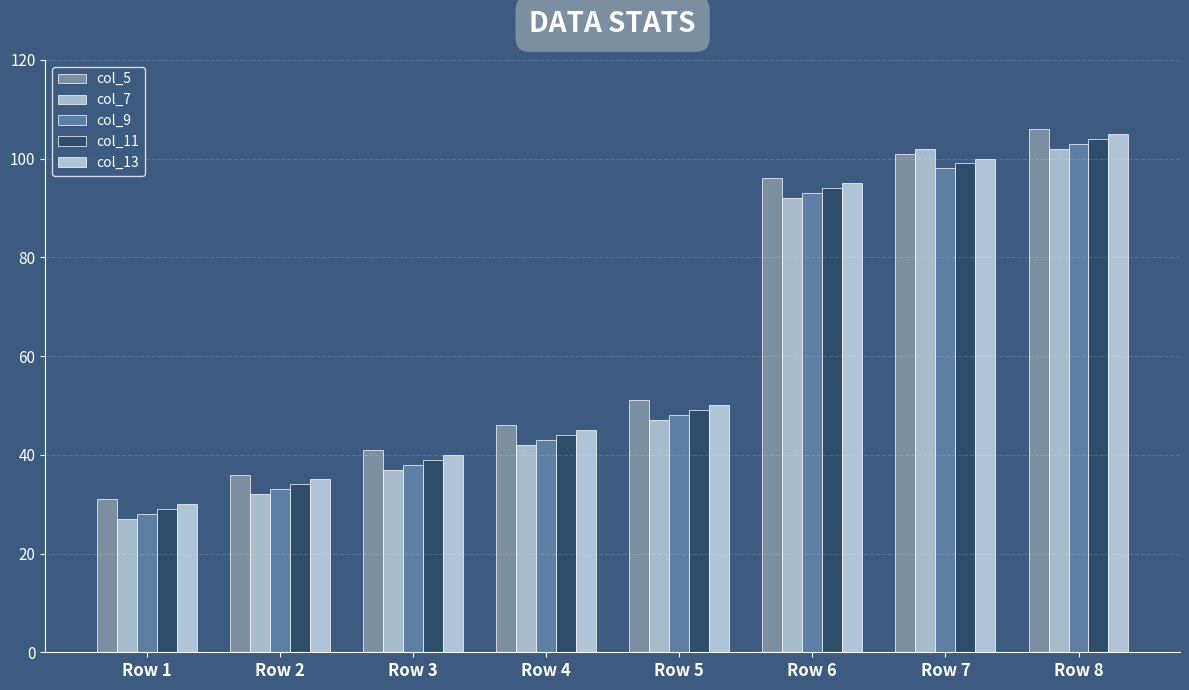

What is the value of the col_7 bar at the 3rd from the left?

37